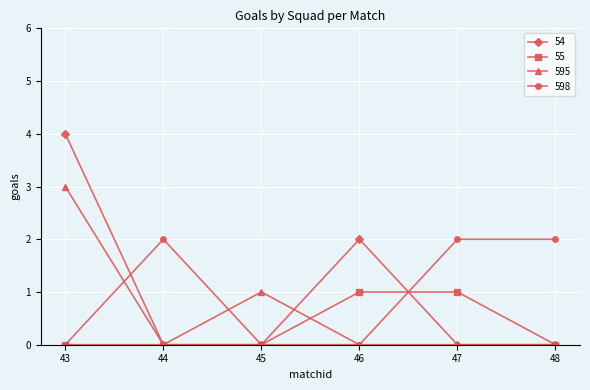

True or false: 598 has more than 2 points higher than both neighbors.

False